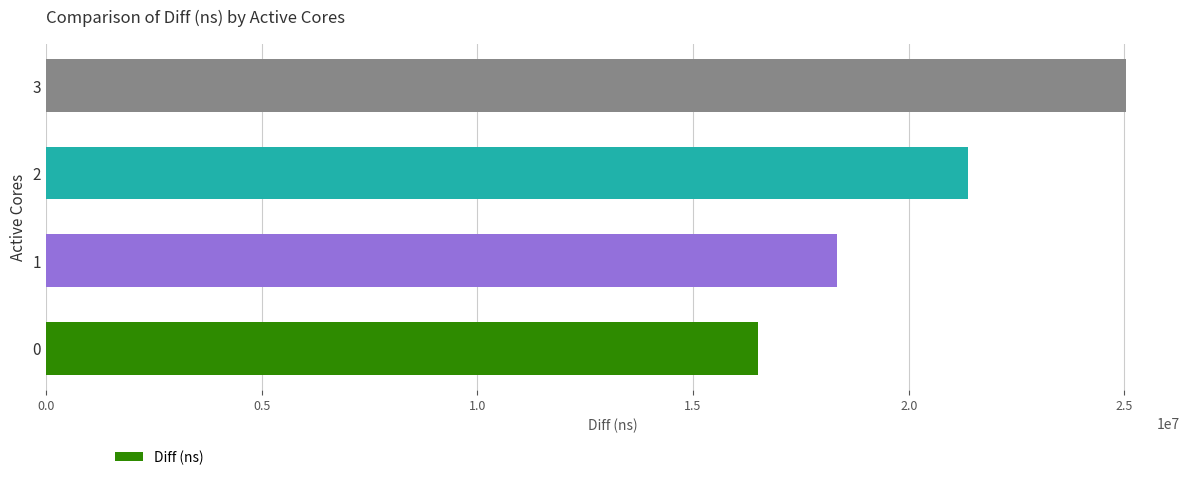

What is the change in value from 2 to 3?

+3655115